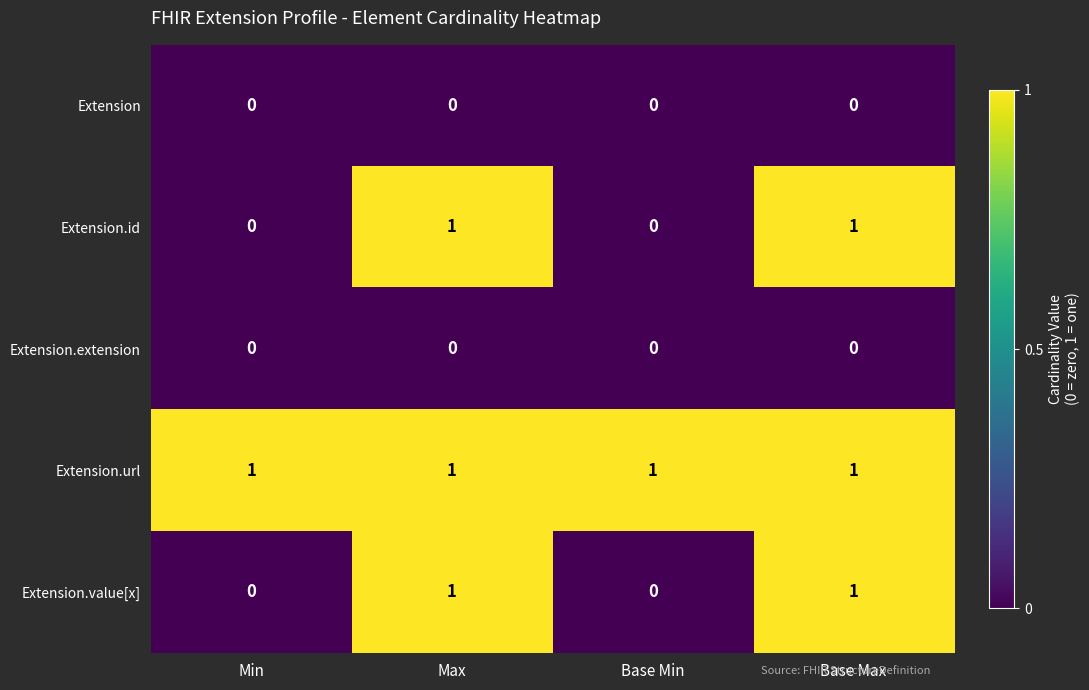

At how many categories does at least one series exceed 0?

4